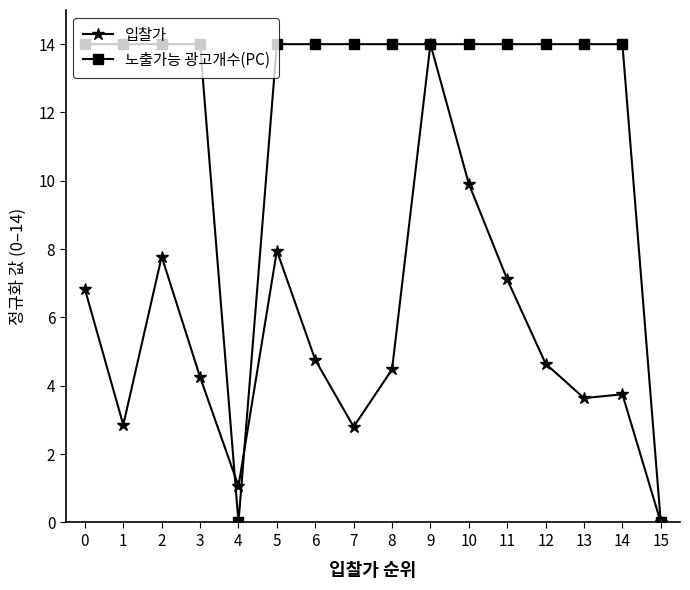

Which series changed the most between 1 and 4?

노출가능 광고개수(PC)